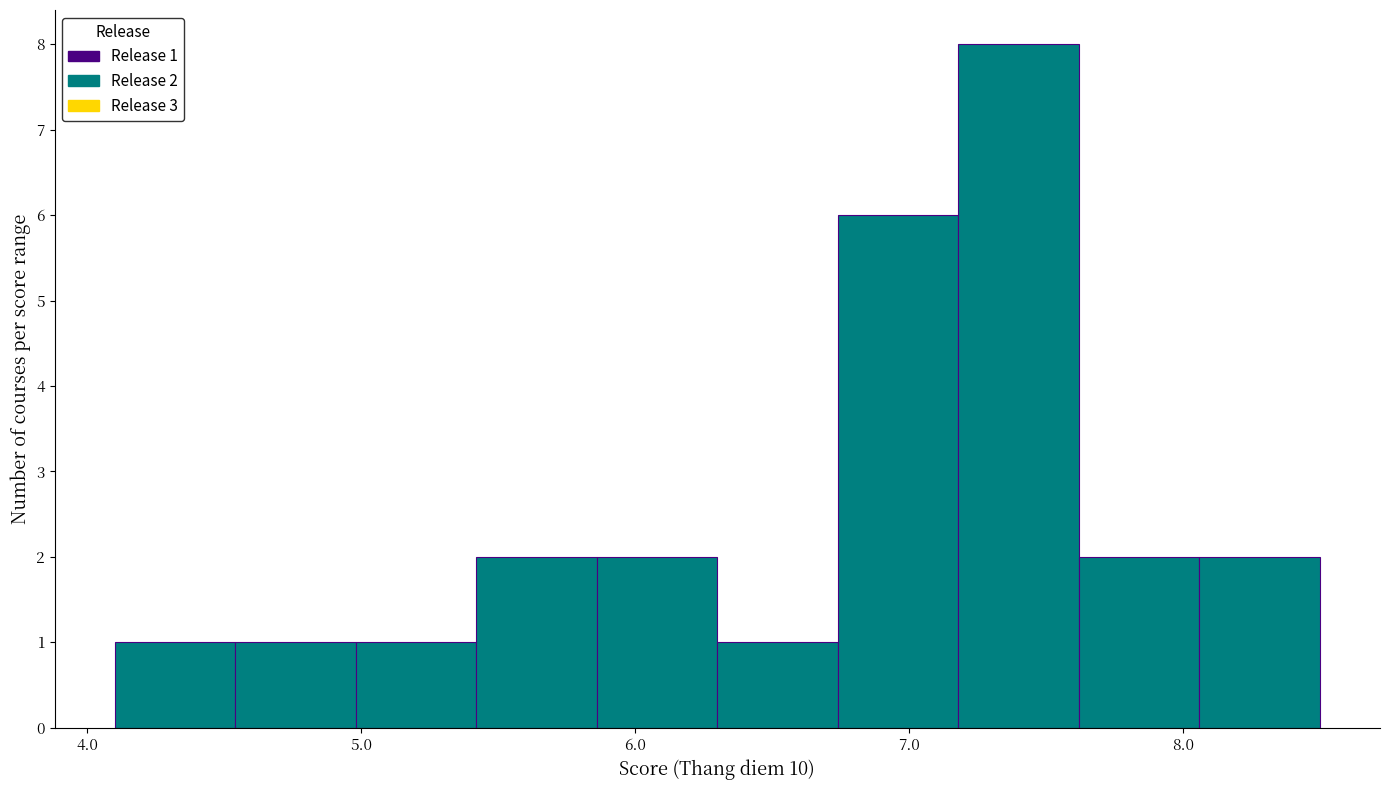

Over which range of the x-axis is the bar tallest?

7.18 to 7.62